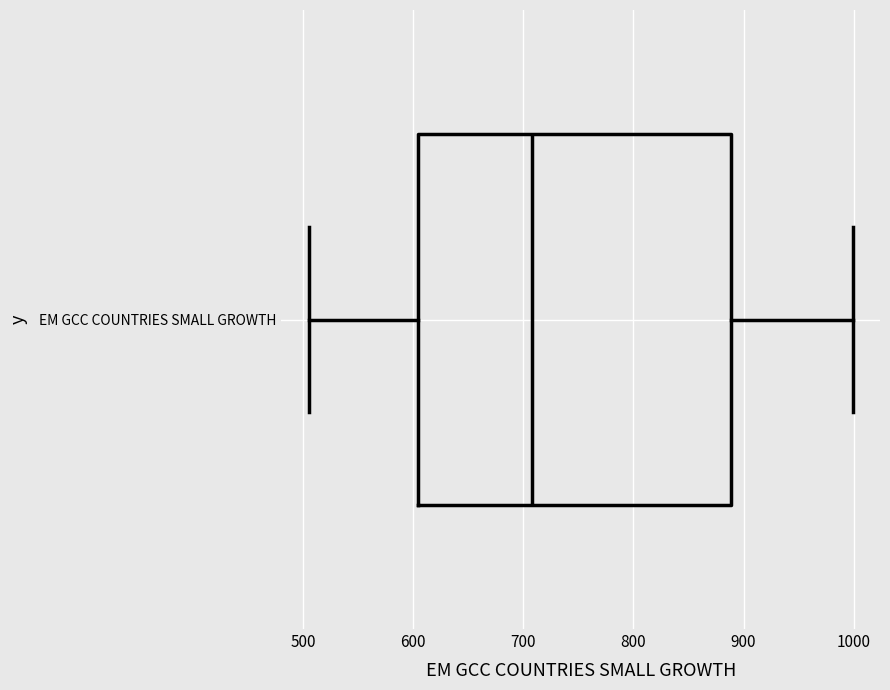

Where is the right edge of the box for EM GCC COUNTRIES SMALL GROWTH on the x-axis? The values are not printed on the chart, so give them approximately, as read against the axis.

890